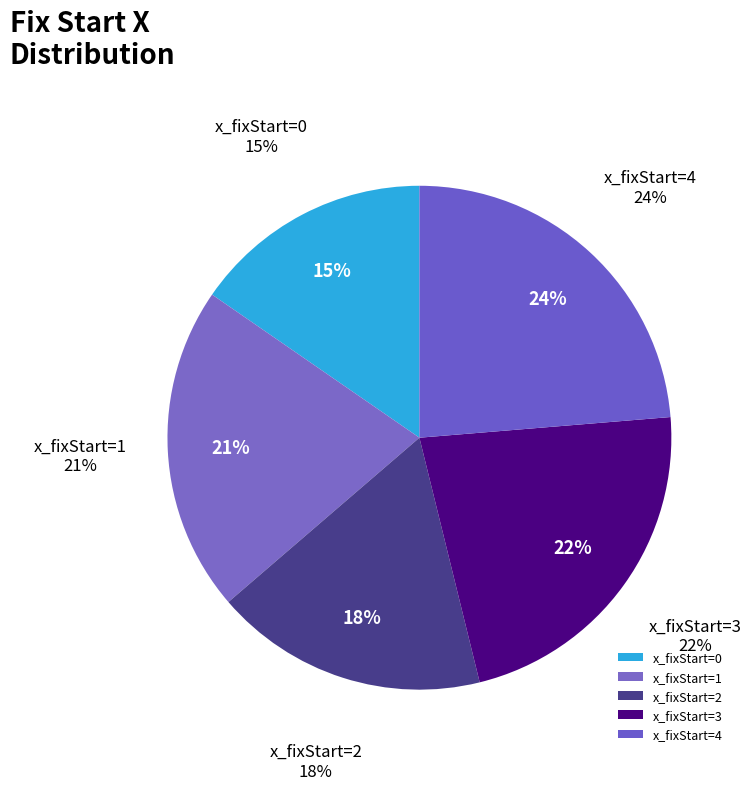

Is there any slice that represents more than half of the pie?

No